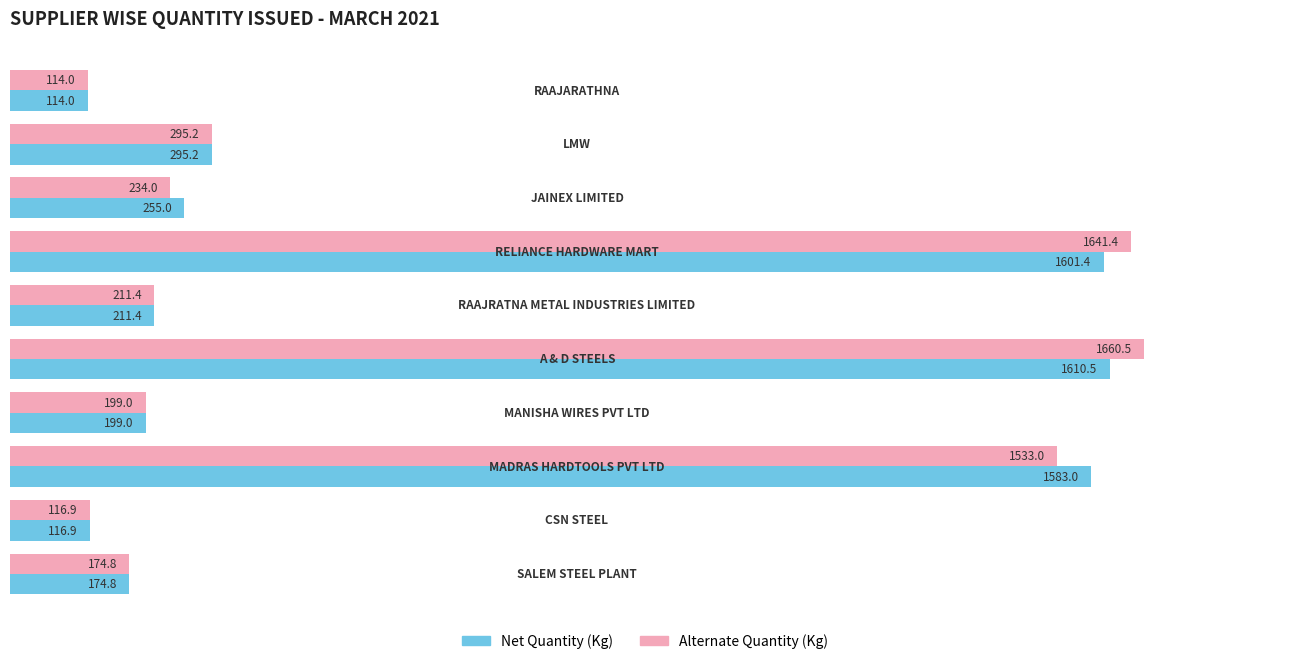

Which series has the widest spread of values?

Alternate Quantity (Kg)